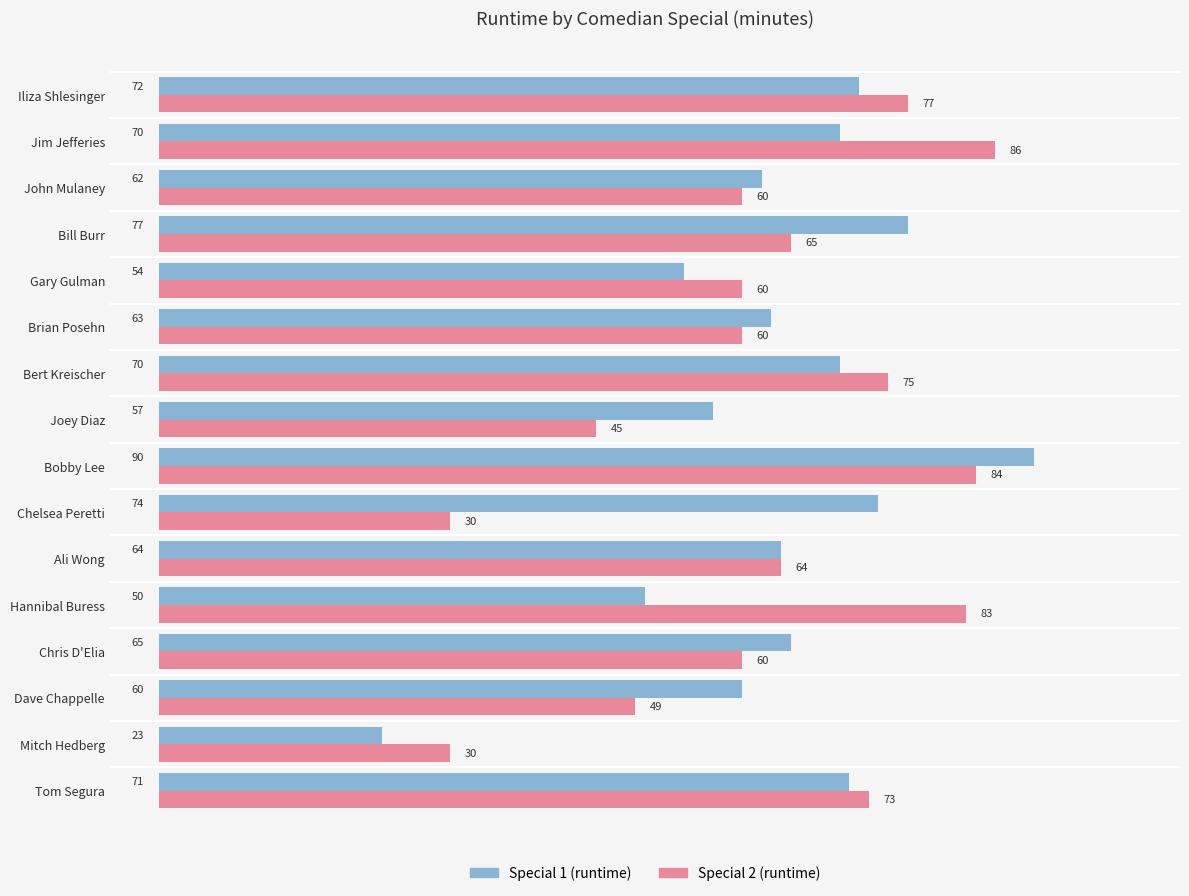

What is the total value across all series at Iliza Shlesinger?

149